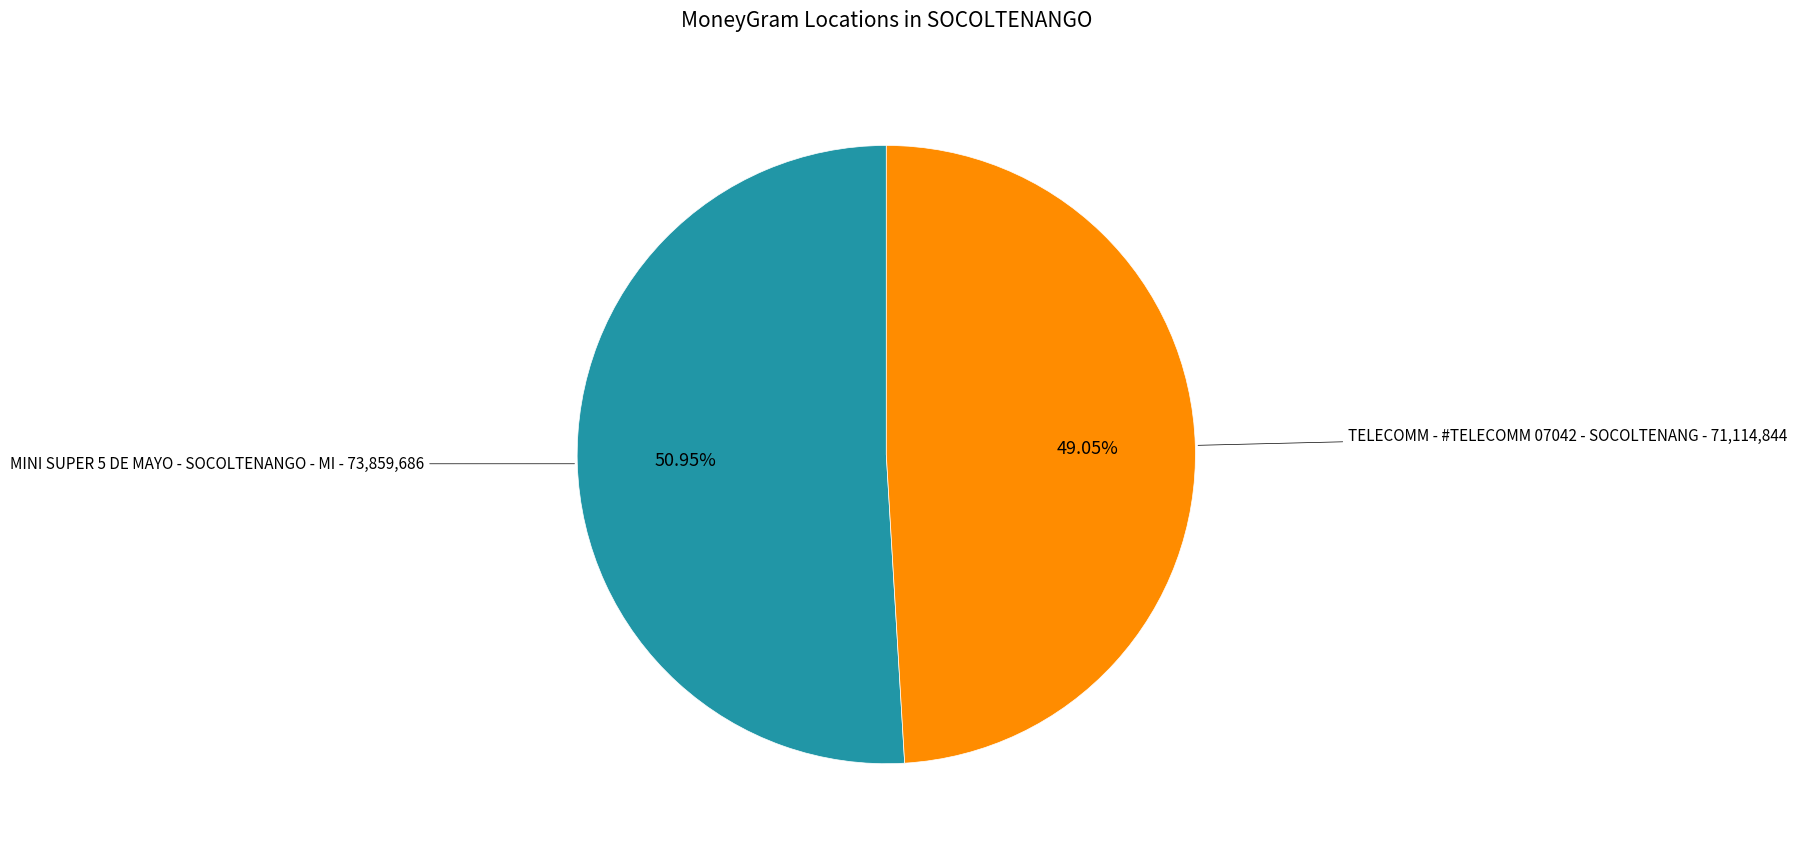

Is there any slice that represents more than half of the pie?

Yes